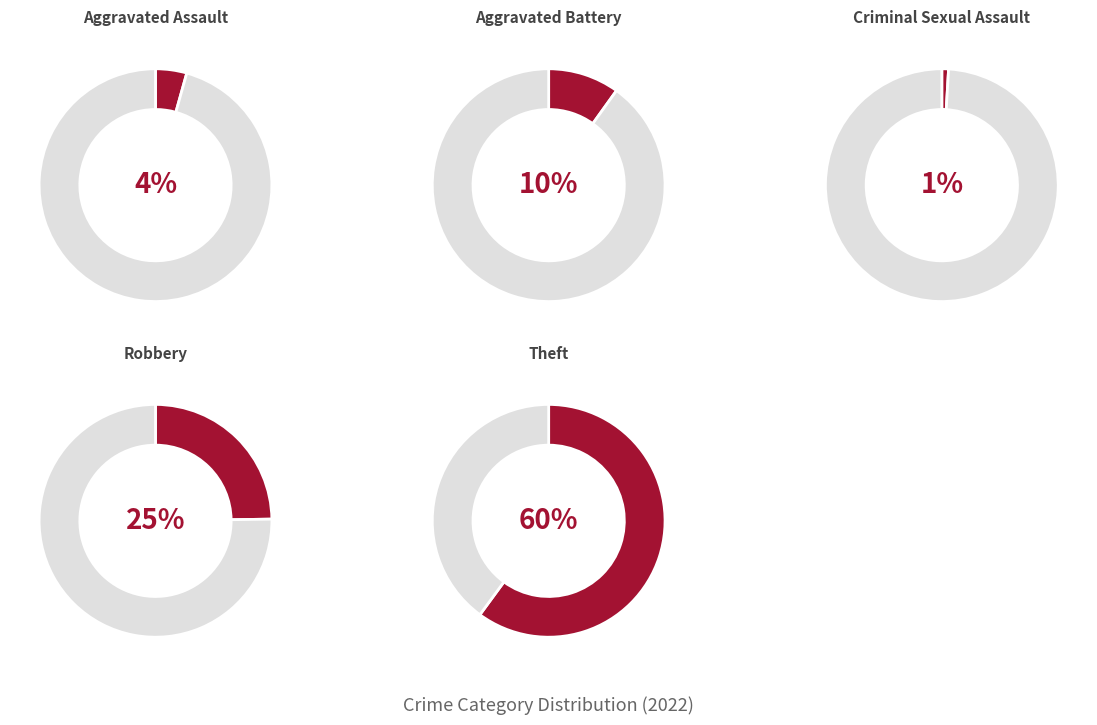

Does Theft account for over 50% of the chart?

Yes